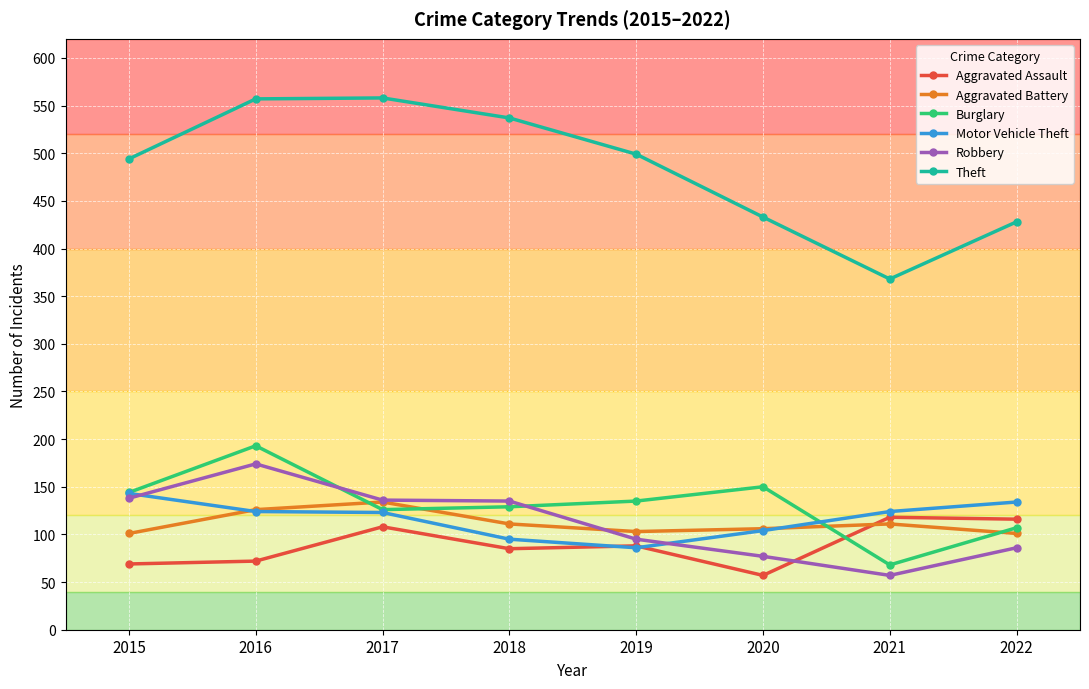

What is the total value across all series at 2015?

1089